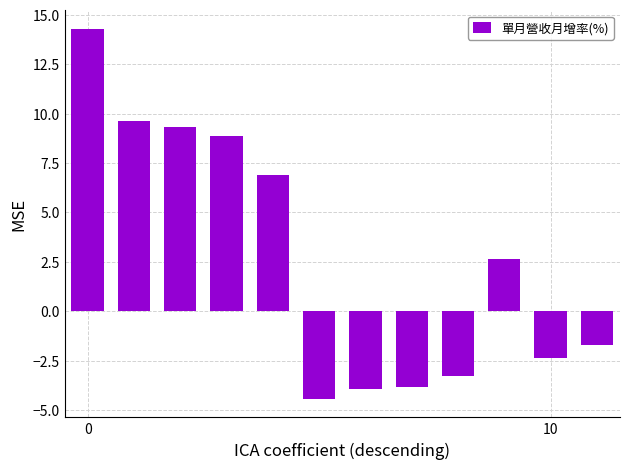

Are the bars grouped side by side (vs. stacked)?

No